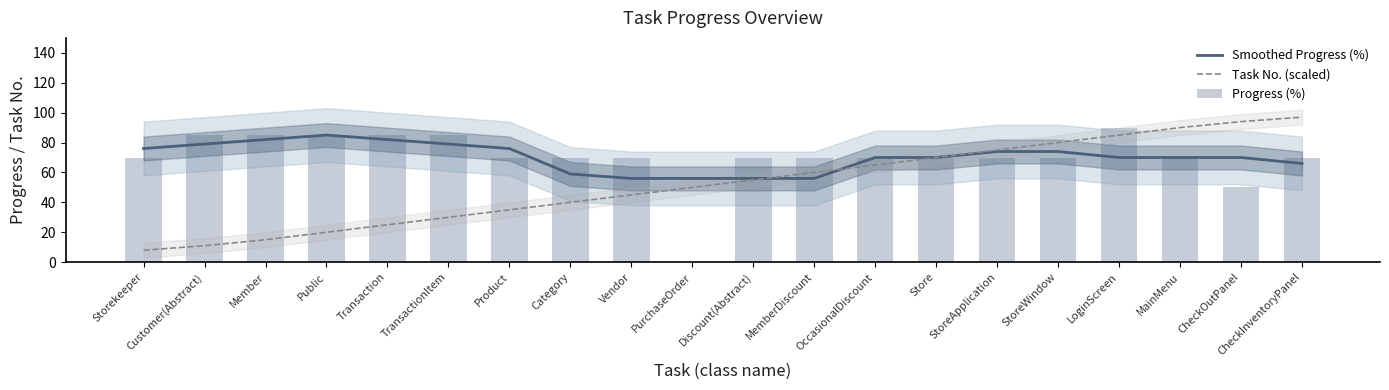

Which series has the widest spread of values?

Progress (%)